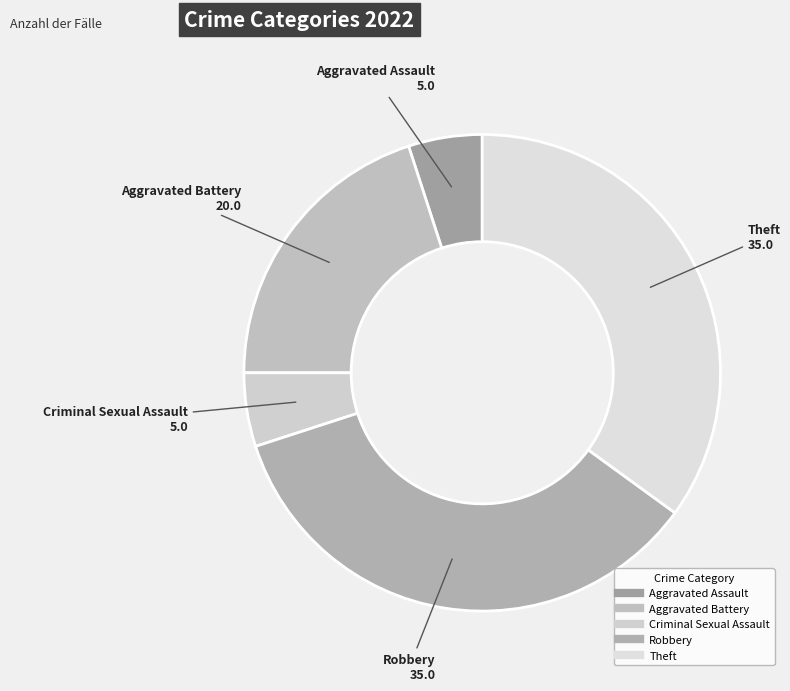

How many segments does this pie chart have?

5